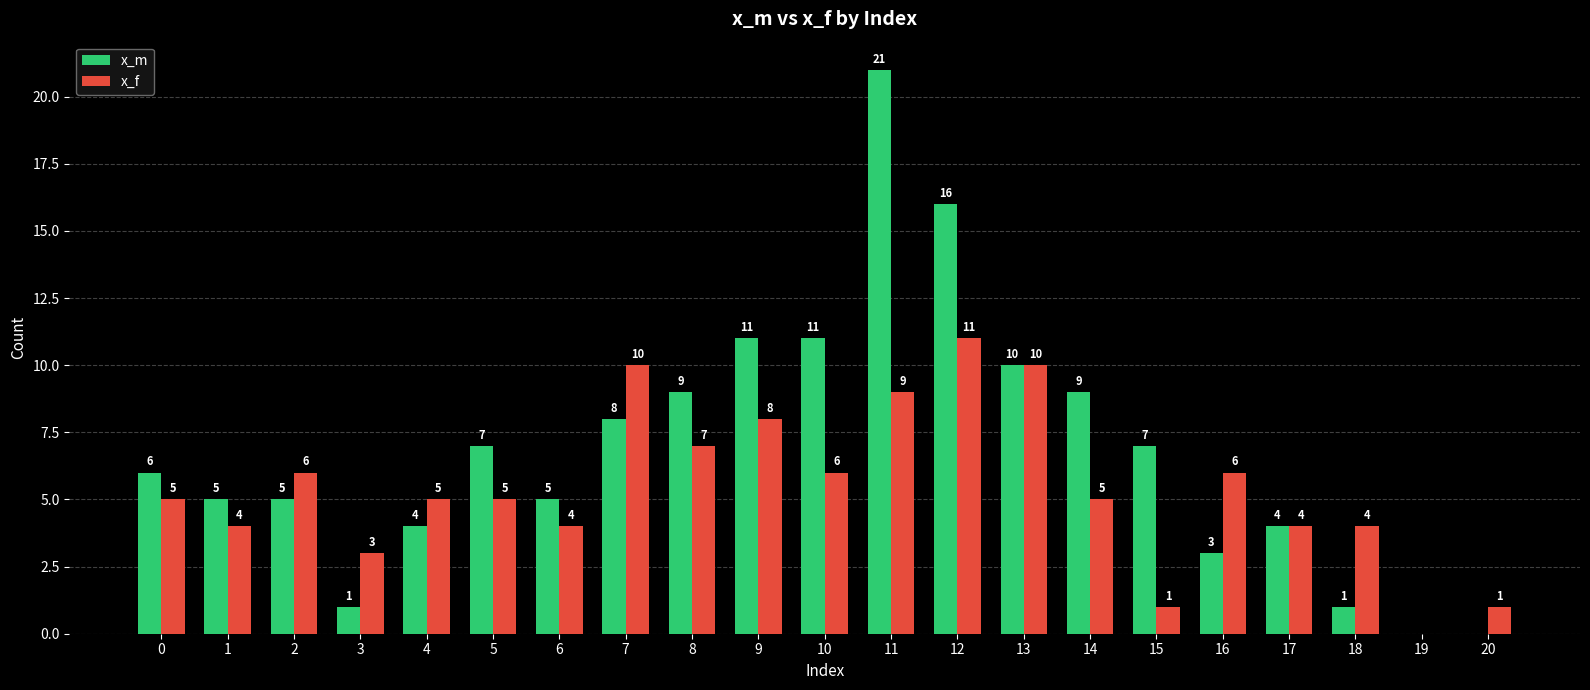

What is the sum of all x_m values?

143